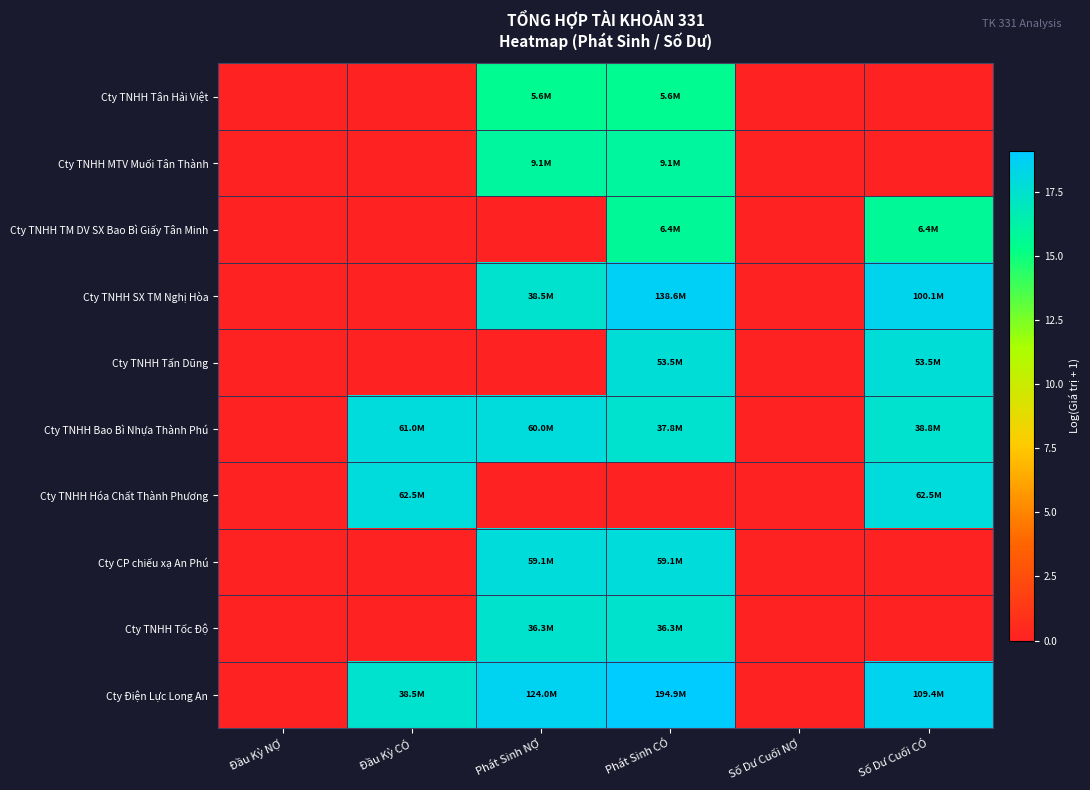

What is the total value across all series at Phát Sinh CÓ?

155.6